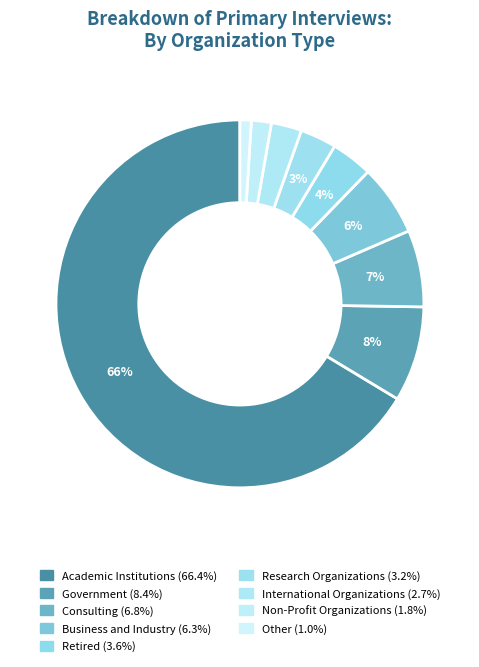

How many slices are in this pie chart?

9